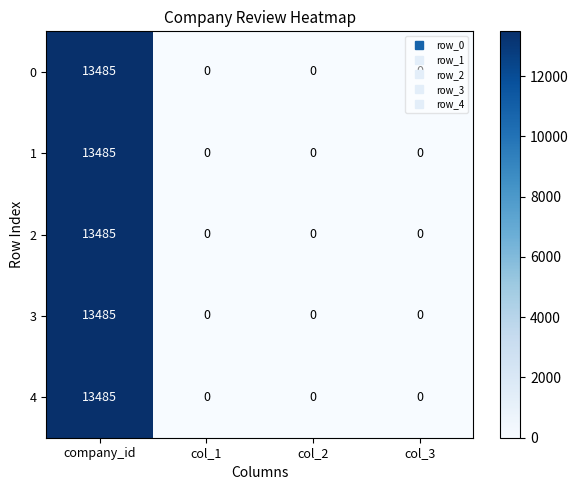

How many 4 values are between 0 and 13485?

4